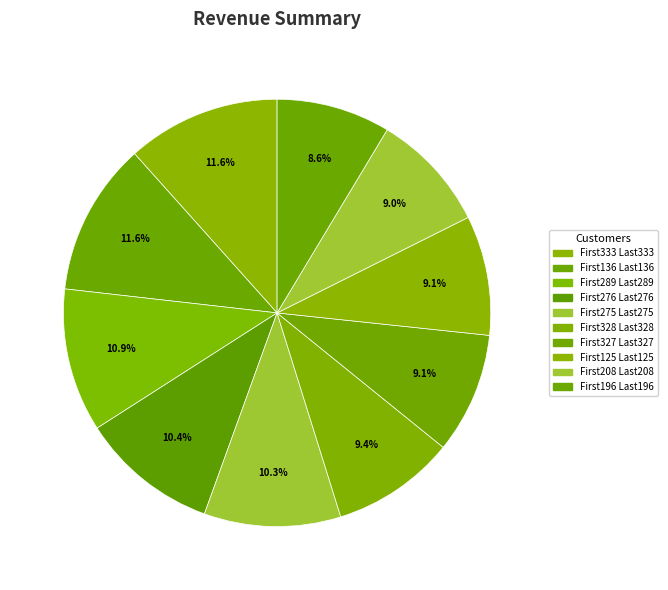

Count the number of slices in the pie.

10